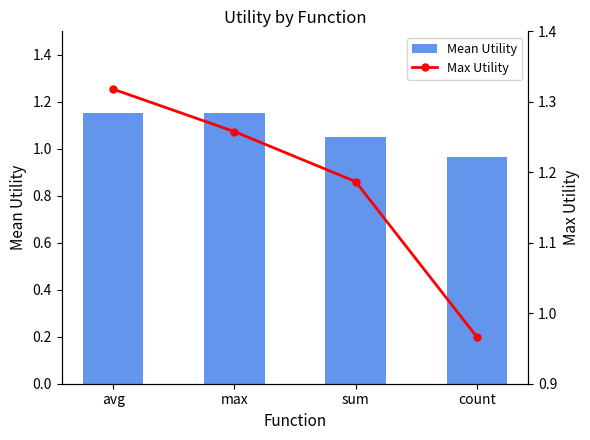

What is the total value across all series at avg?

2.5